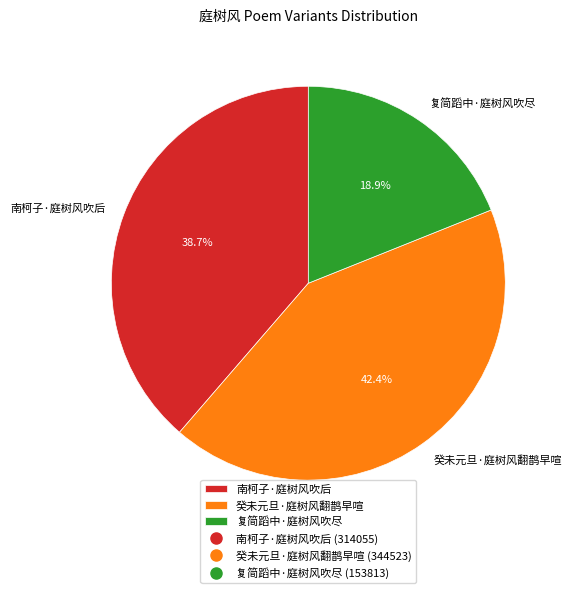

Does 癸未元旦·庭树风翻鹊早喧 account for over 50% of the chart?

No